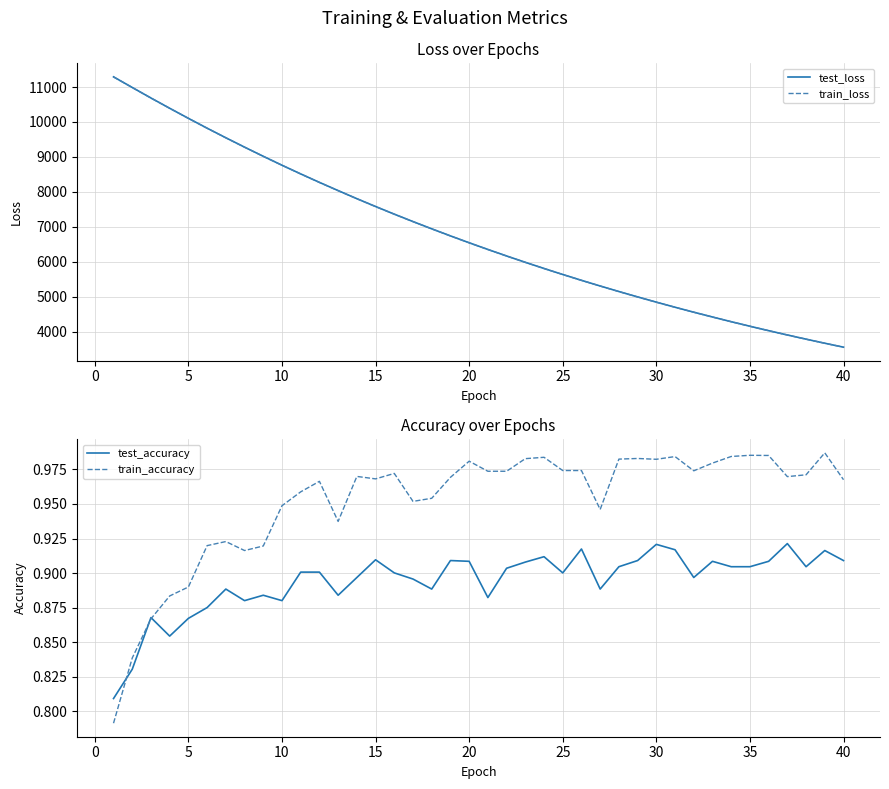

True or false: train_accuracy and test_loss intersect in this chart.

False